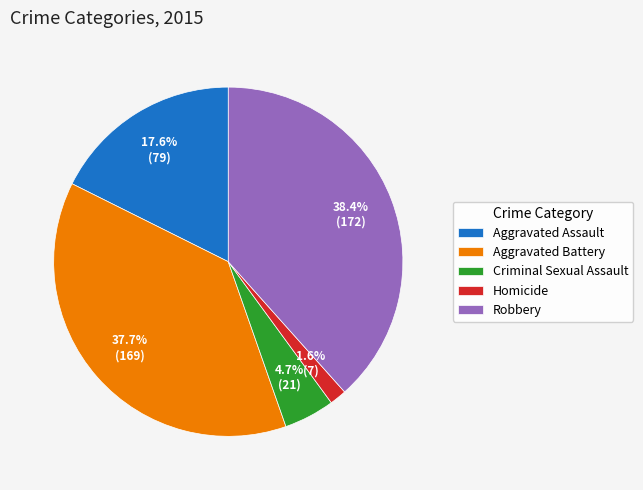

What is the largest slice in the pie chart?

Robbery